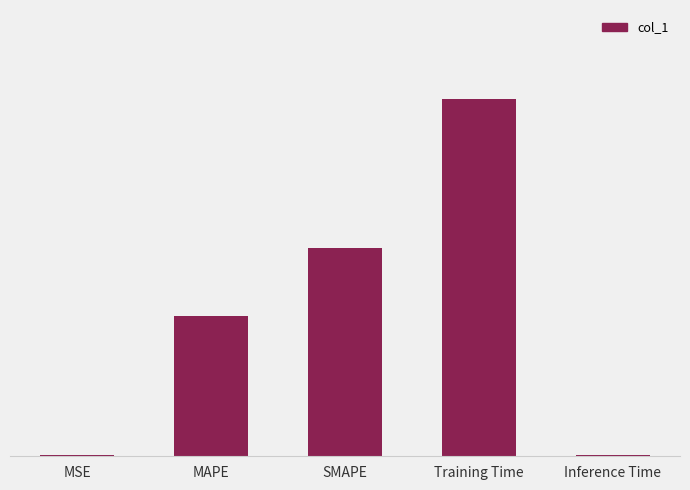

True or false: the data shows 0.0 at MSE.

True